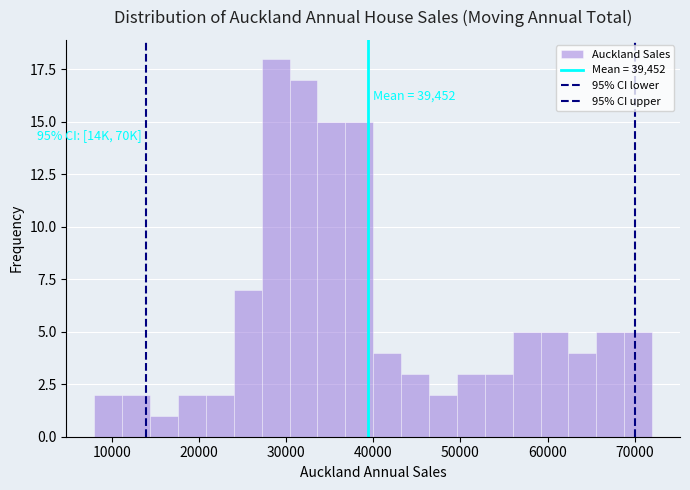

Read against the x-axis, roughly where is the centre of the tallest bar?

29000